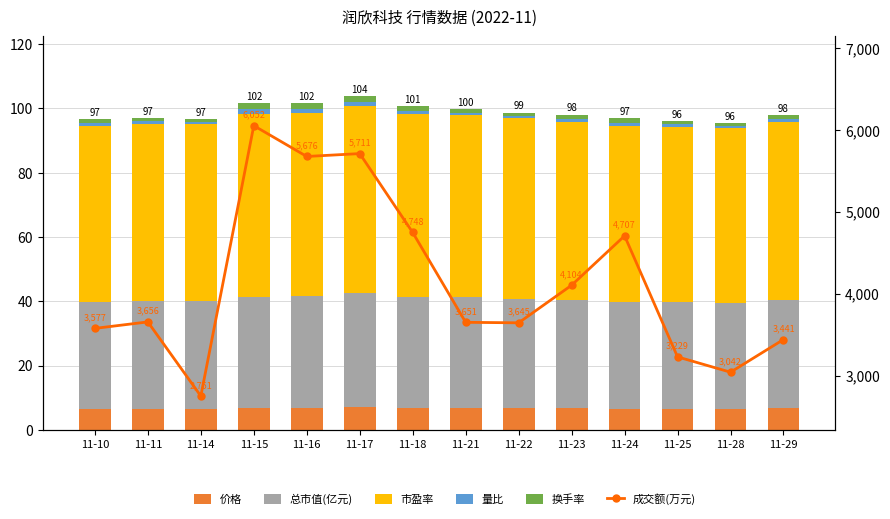

At which label is 市盈率 closest to 56?

11-22